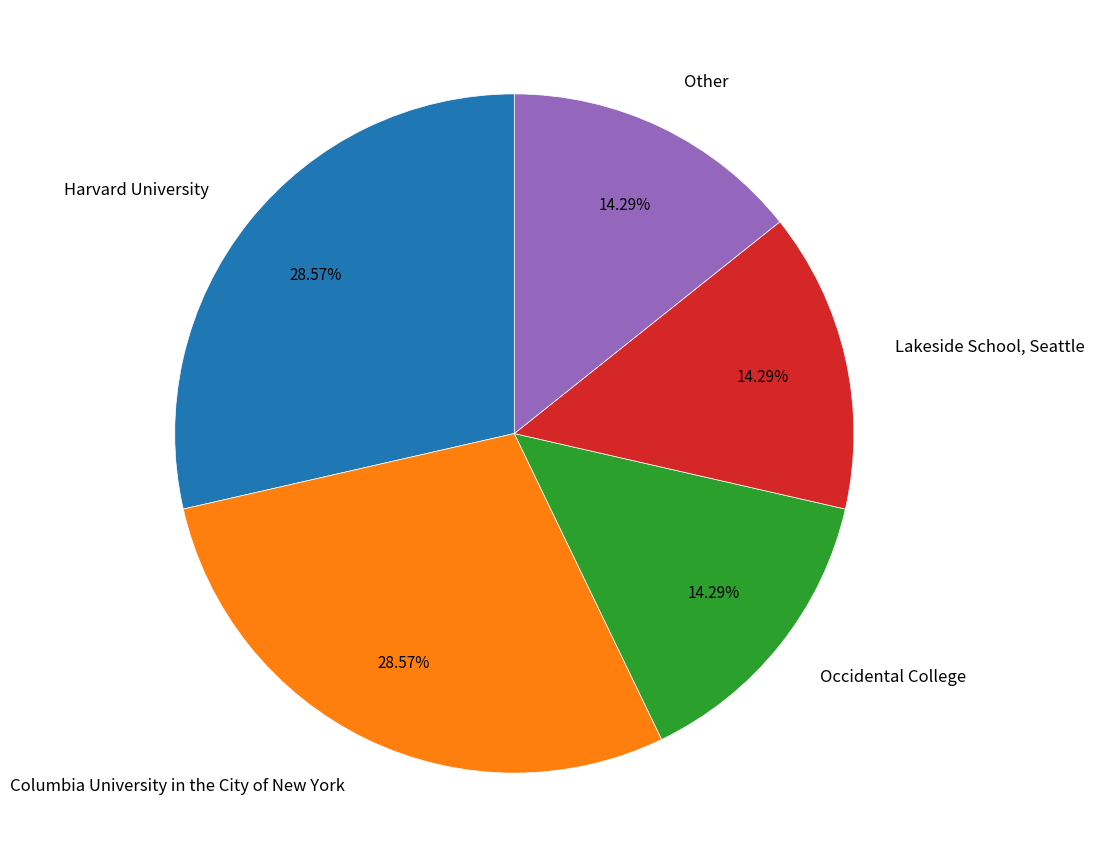

Approximately how many times larger is the value at Other compared to Harvard University?

0.5